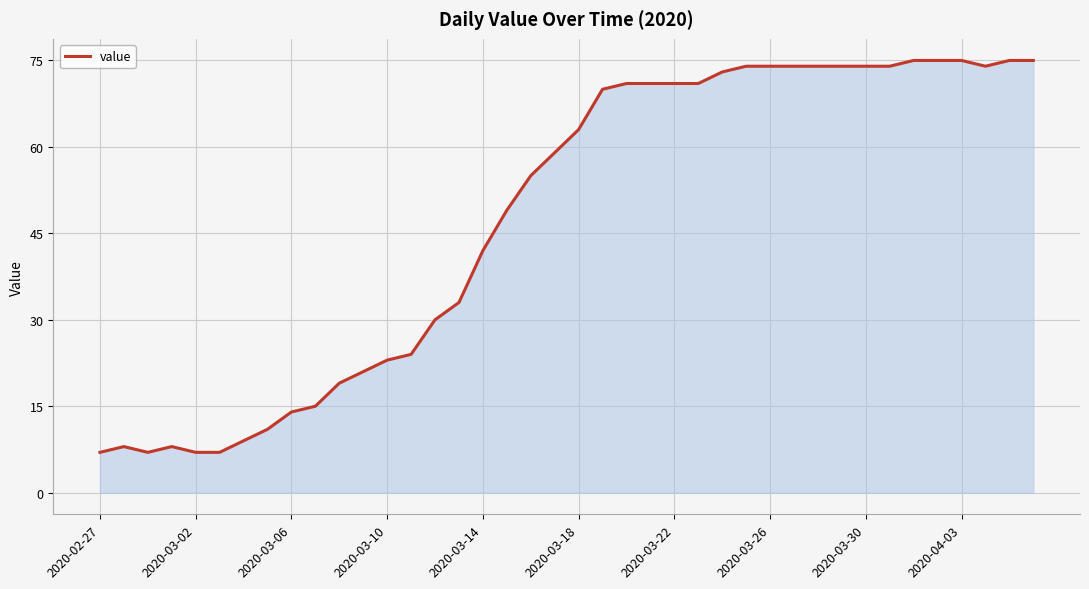

What is the smallest value displayed?

7